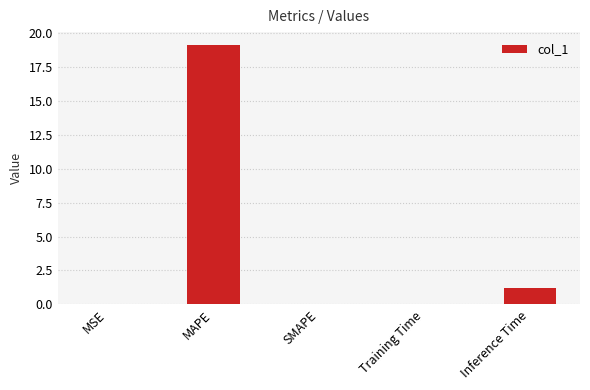

What is the change in value from SMAPE to Inference Time?

+1.2